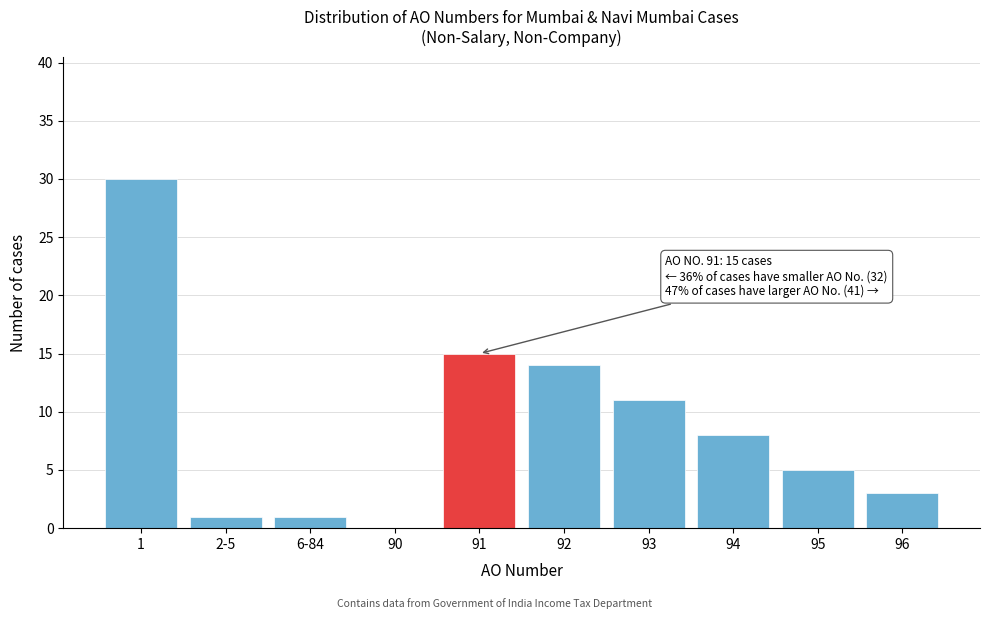

Reading right to left, list all the values displayed in this chart.

96=3	95=5	94=8	93=11	92=14	91=15	90=0	6-84=1	2-5=1	1=30